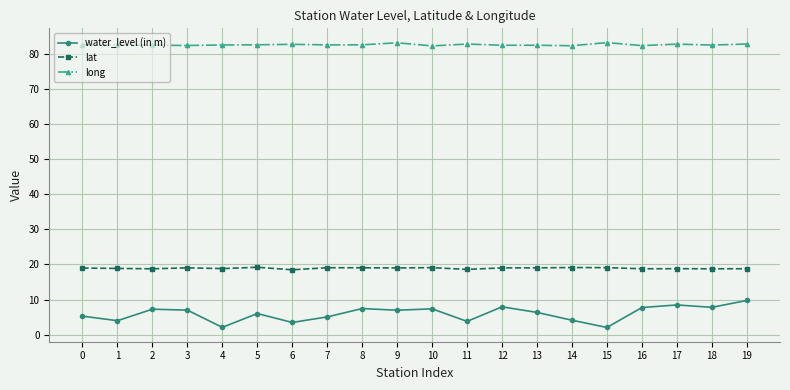

At how many categories does at least one series exceed 22?

20